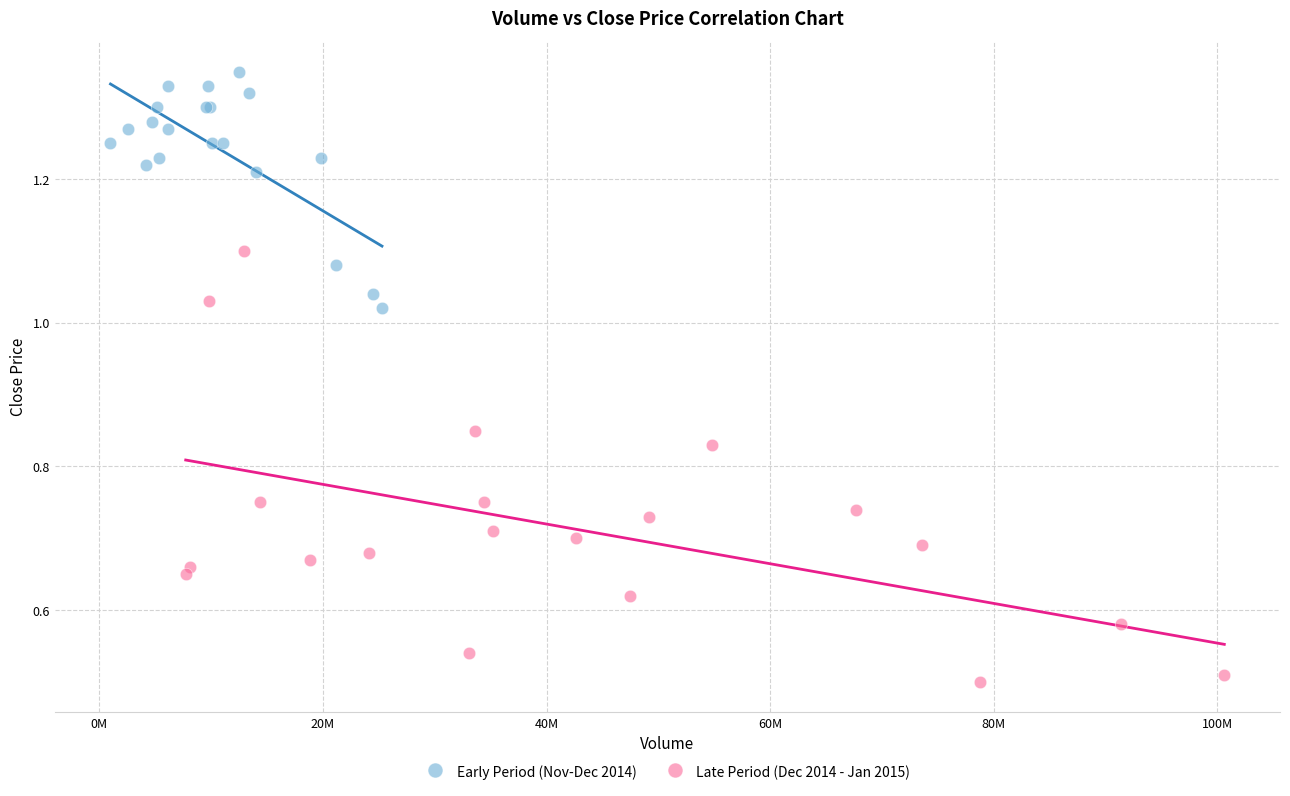

Which series contains the lowest Y value?

Late Period (Dec 2014 - Jan 2015)